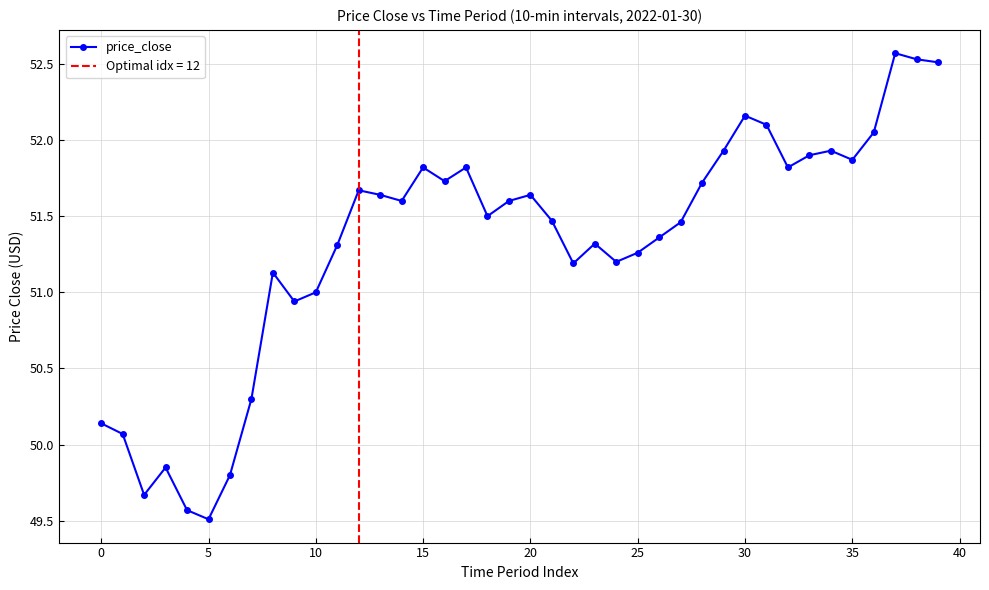

True or false: price_close has more than 1 interior local peaks.

True